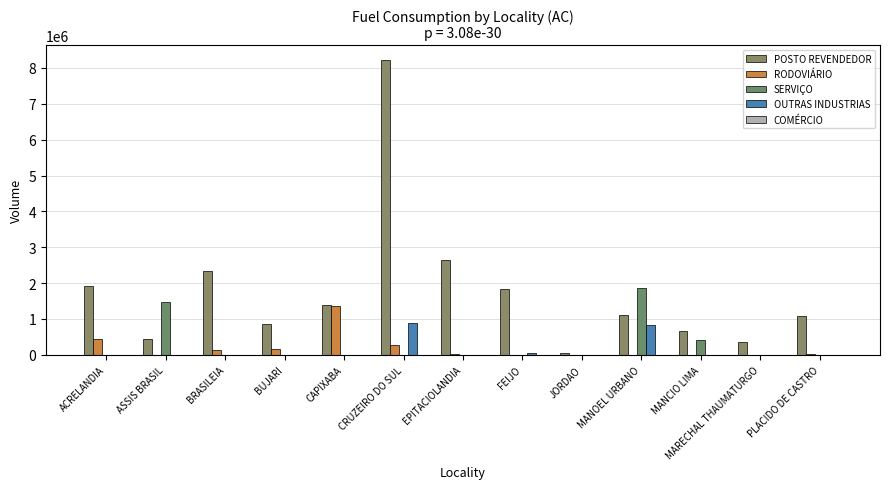

What is the label of the 9th bar from the right?

CAPIXABA